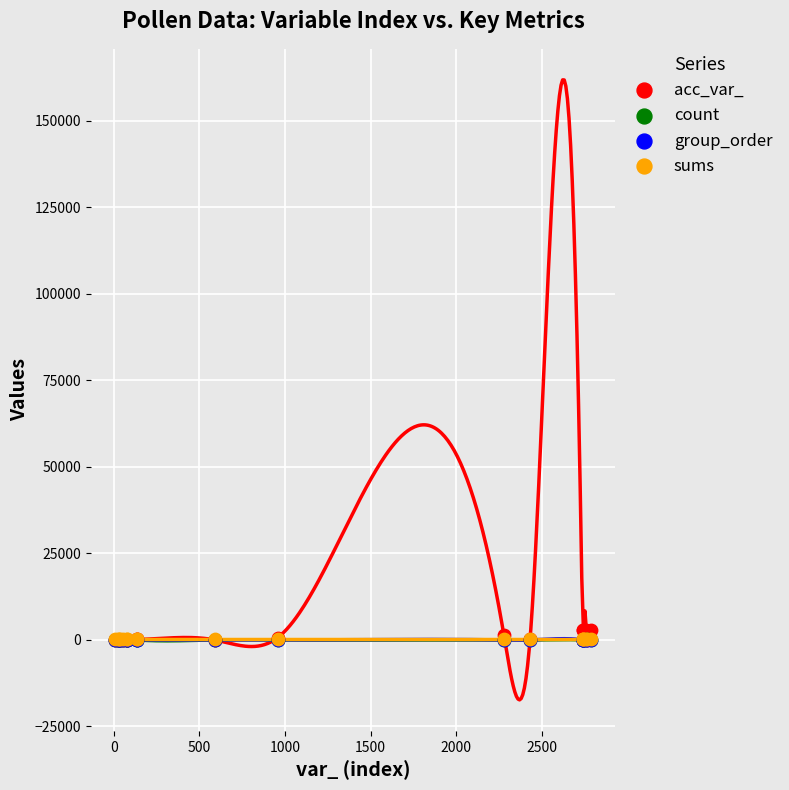

What are all the series names shown in the legend?

acc_var_, count, group_order, sums